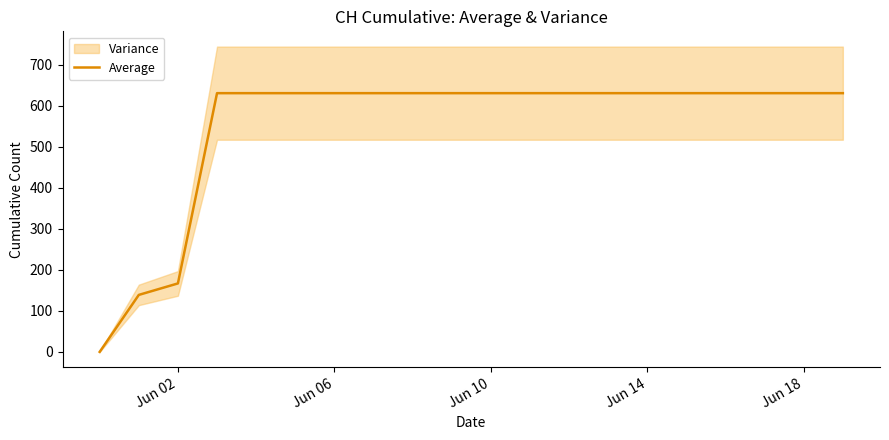

Reading right to left, list all the values displayed in this chart.

631	631	631	631	631	631	631	631	631	631	631	631	631	631	631	631	631	167	139	0